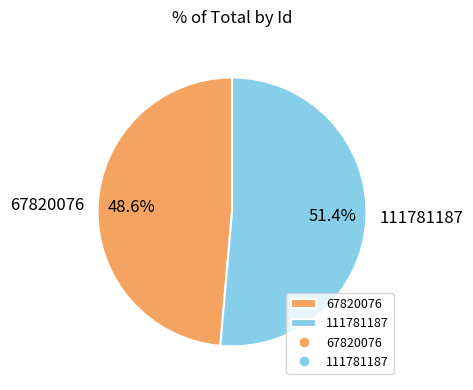

Approximately how many times larger is the value at 67820076 compared to 111781187?

0.9